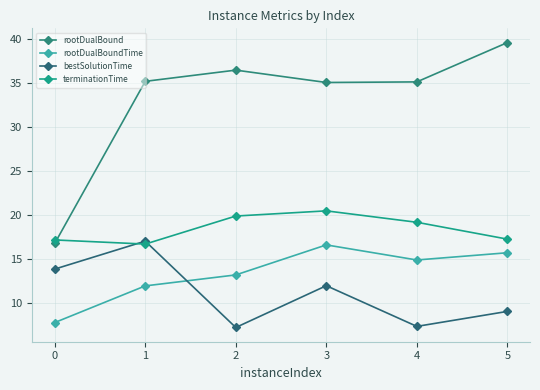

What is the value of the terminationTime point at the 5th from the left?

19.2